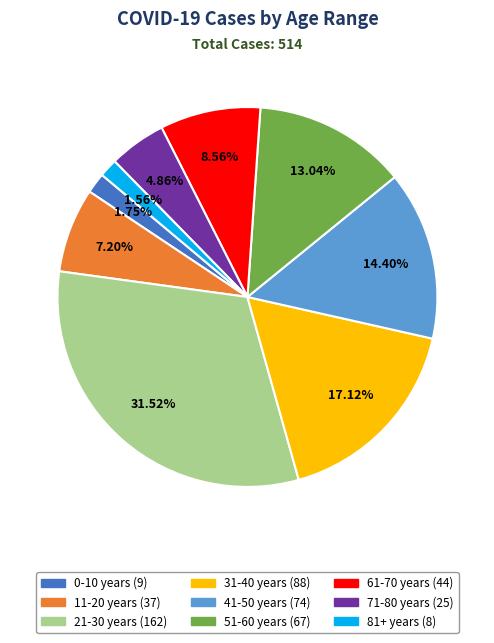

Combined, what portion of the pie is 81+ years and 61-70 years?

10.1%